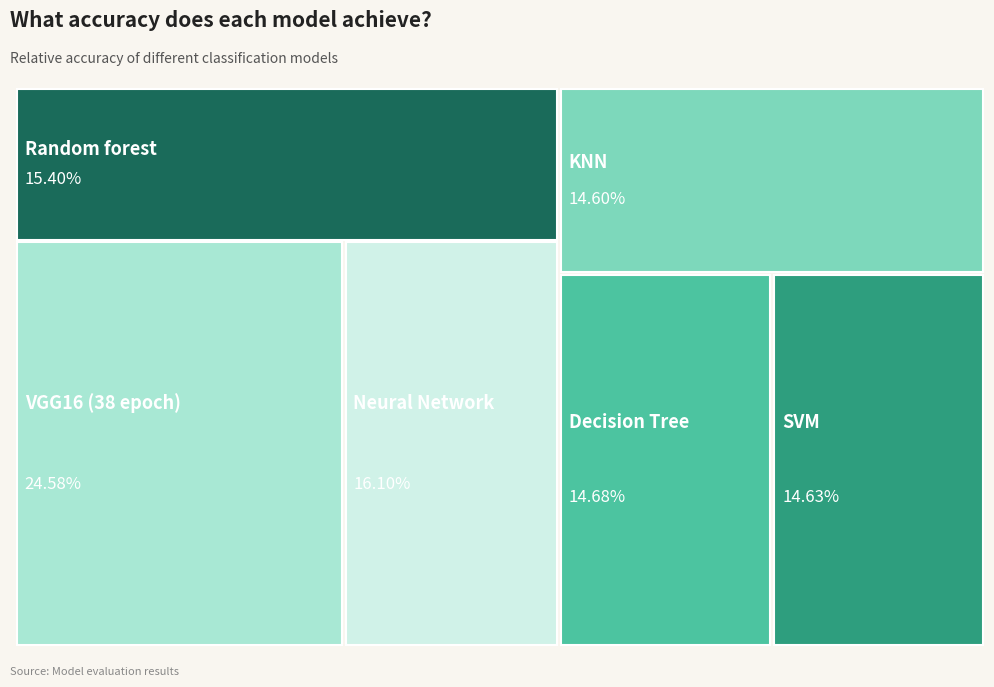

Is there any slice that represents more than half of the pie?

No